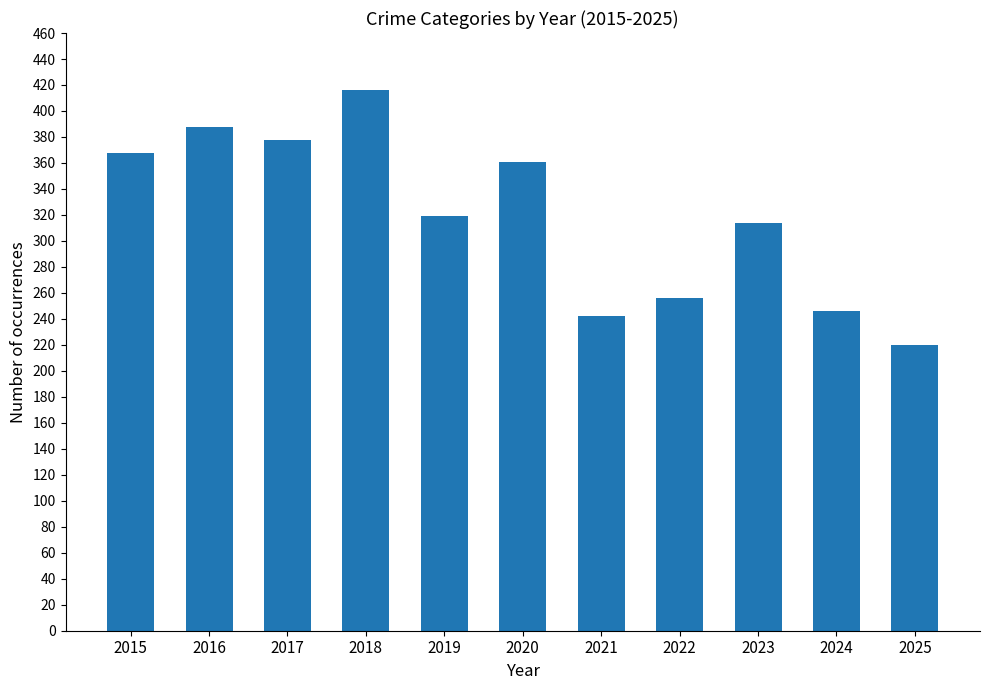

What is the ratio of the value at 2016 to the value at 2020?

1.1